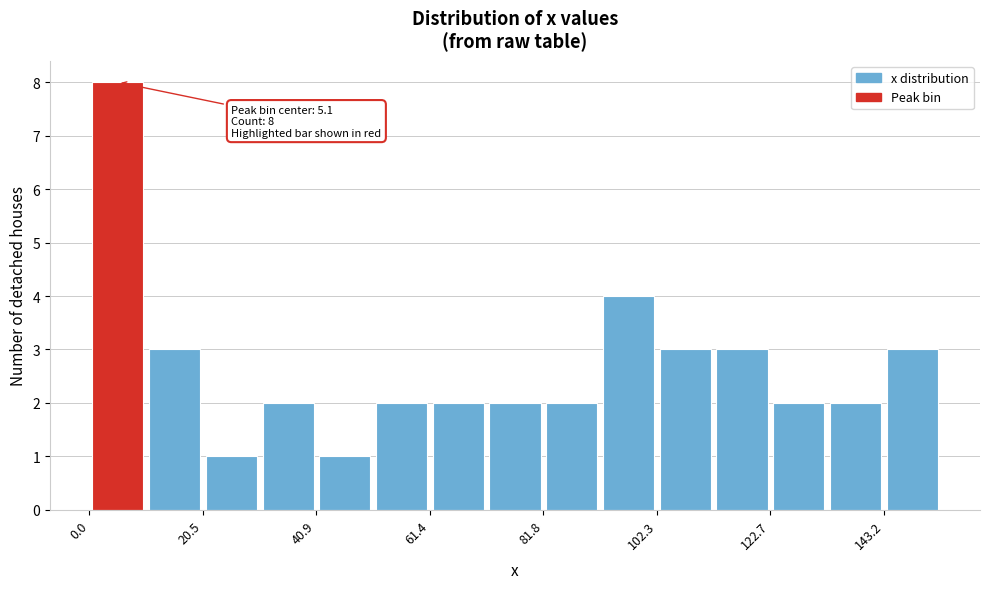

Around what value on the x-axis is the tallest bar? Give the approximate position of its centre, as read against the axis.

5